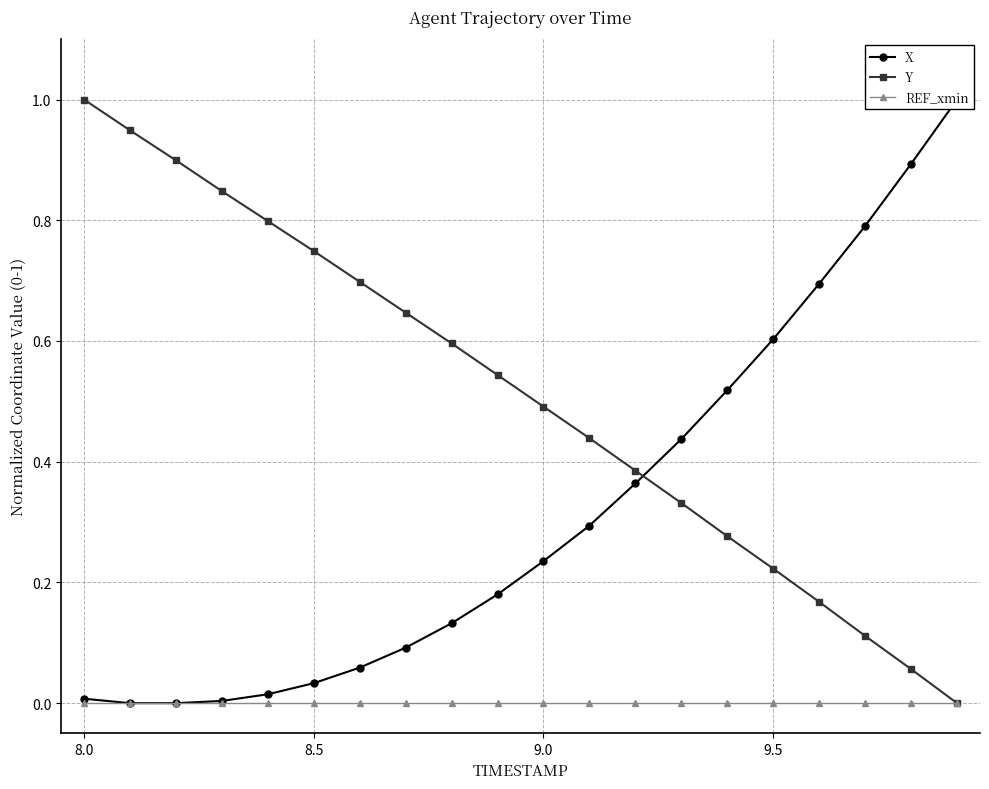

Which category has the highest value in the Y series?

8.0